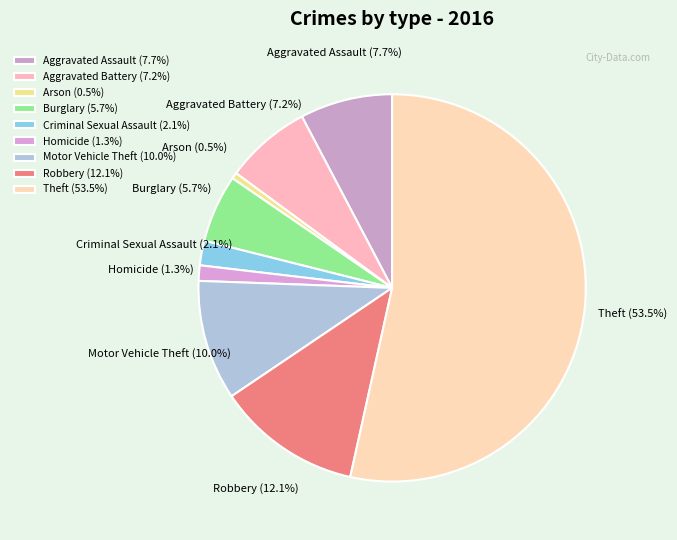

How many slices are in this pie chart?

9